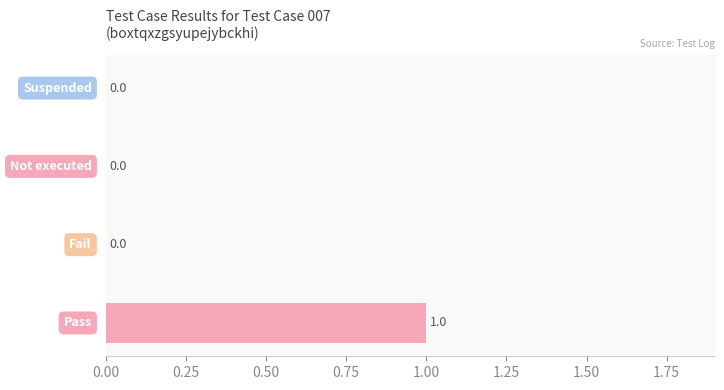

How many values are between 0 and 1?

4